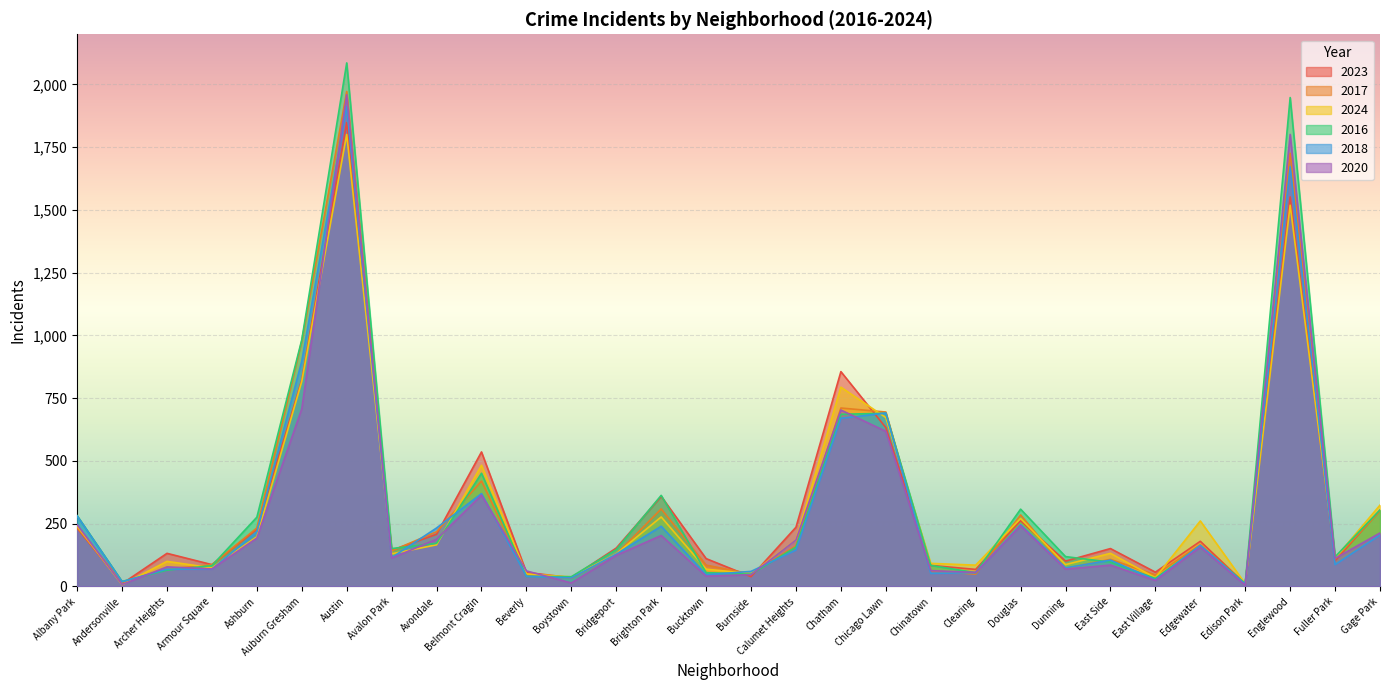

What is the difference between the highest and lowest values at Austin?

285